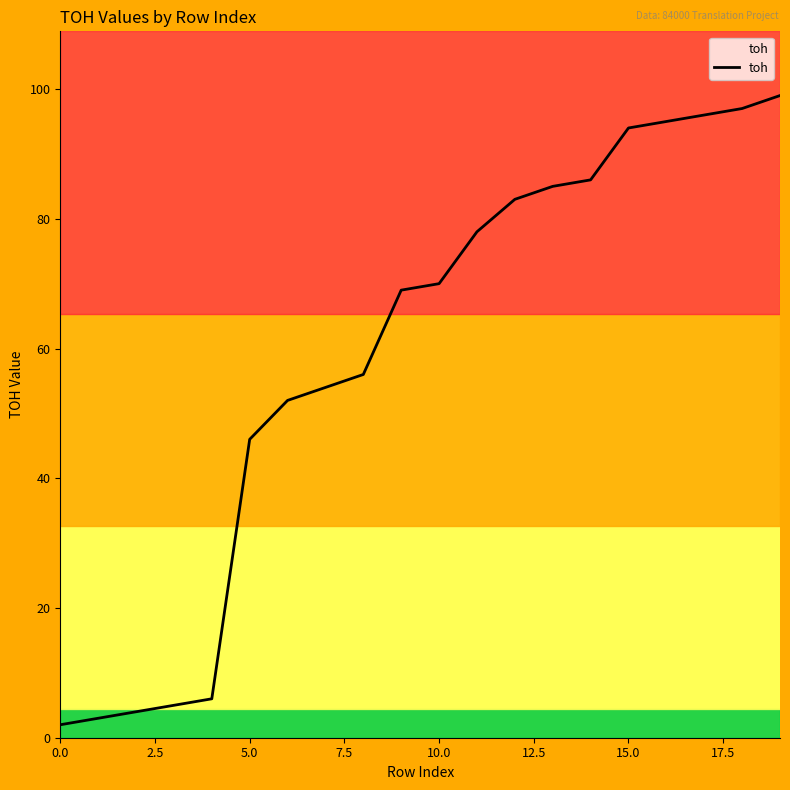

What is the difference between the maximum and minimum values?

97